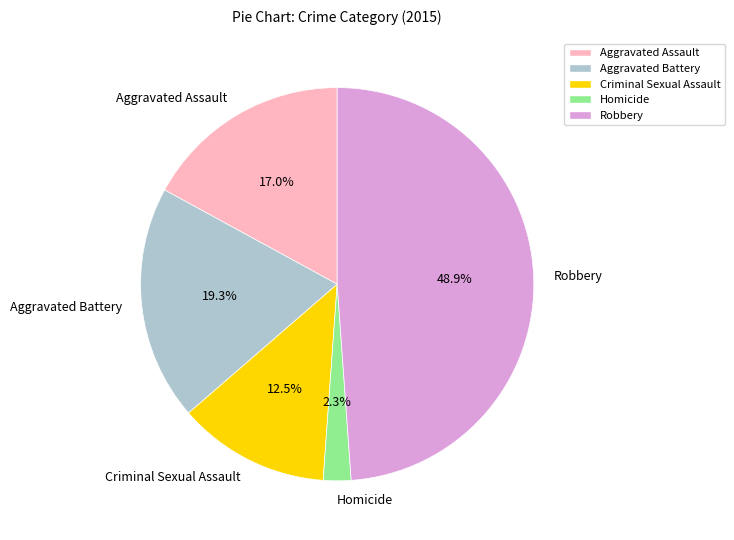

What is the largest slice in the pie chart?

Robbery